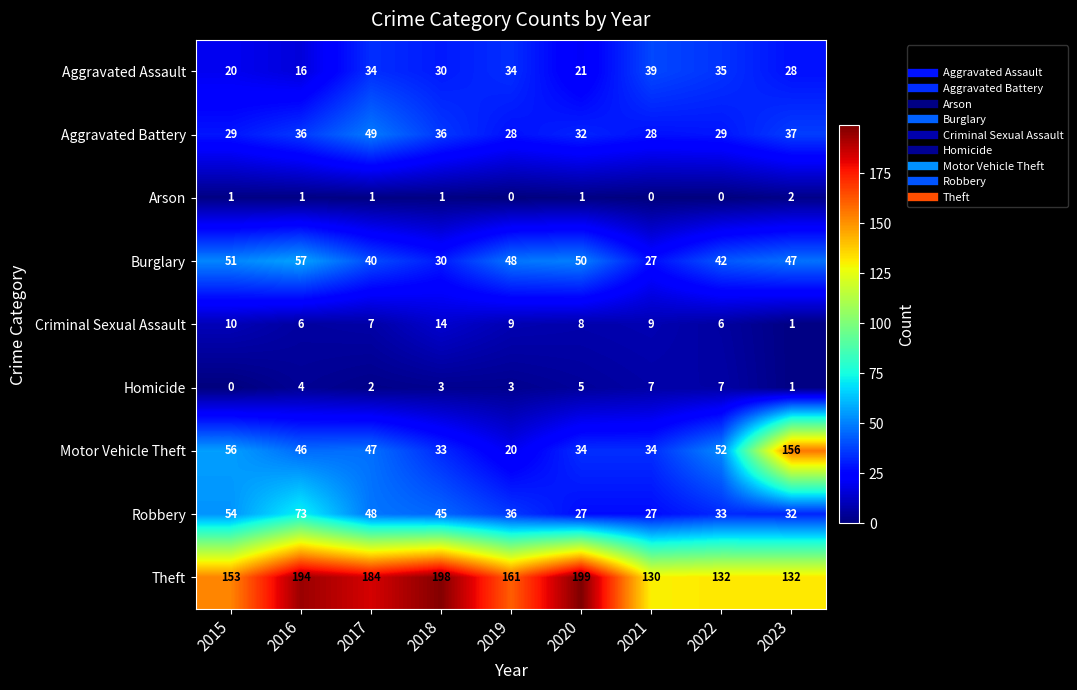

Which series has the largest range (max minus min)?

Motor Vehicle Theft